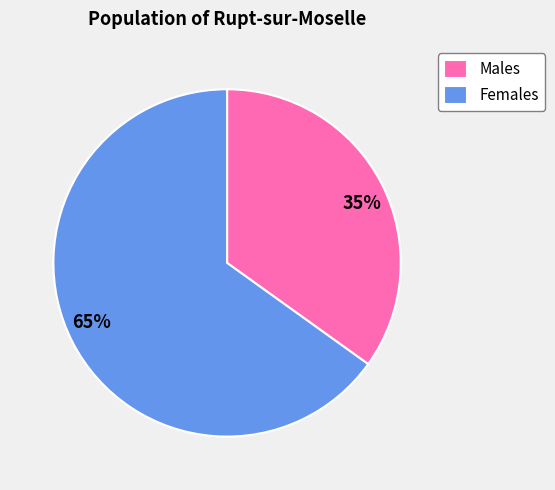

To the nearest percent, what is the difference between the largest and smallest slice percentages?

30%